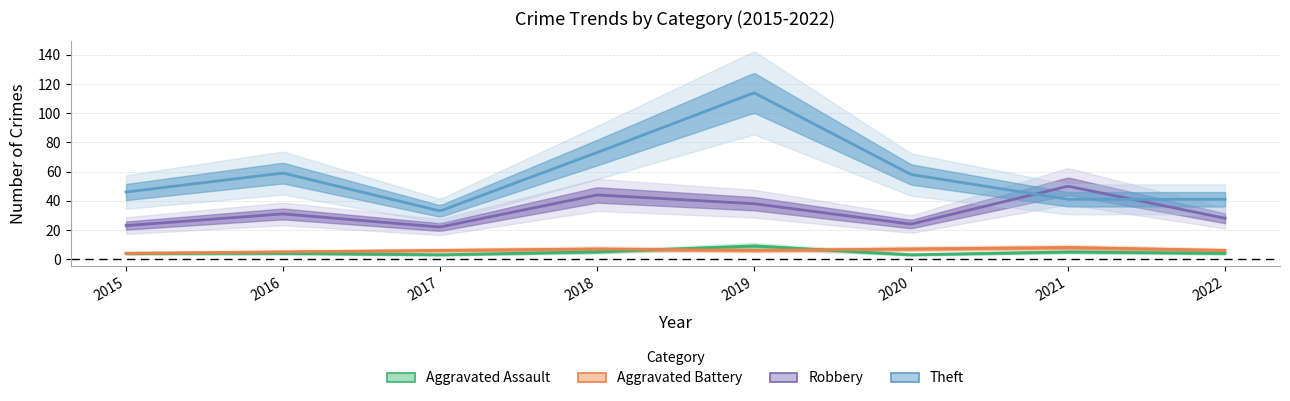

How many interior local peaks does the Aggravated Battery series have?

2